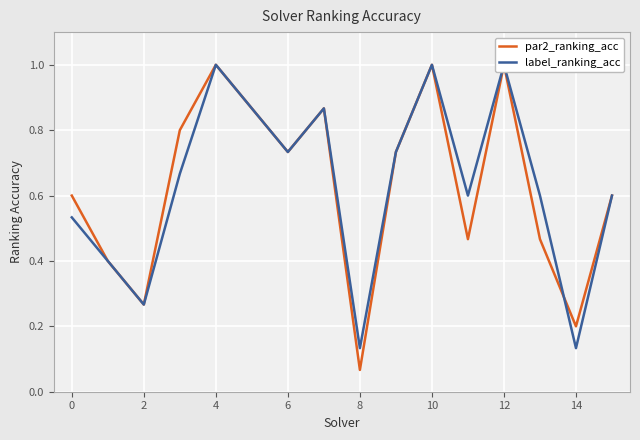

Which series has the largest total across all categories?

label_ranking_acc